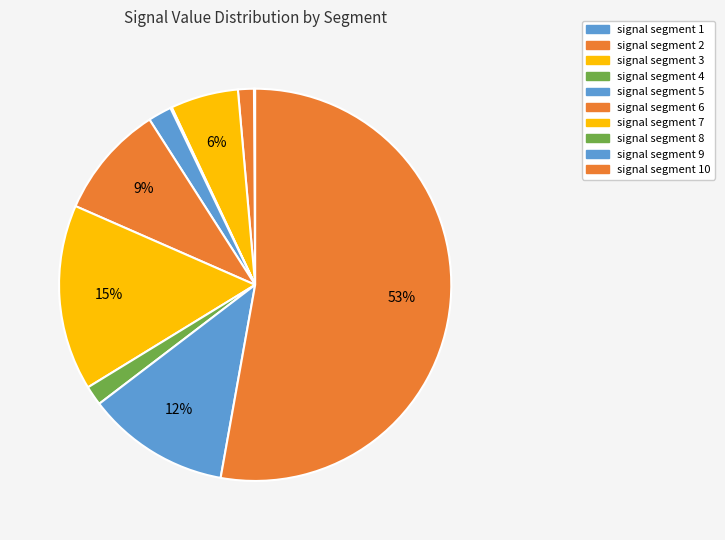

To the nearest percent, what is the difference between the signal segment 4 and signal segment 5 slice percentages?

2%